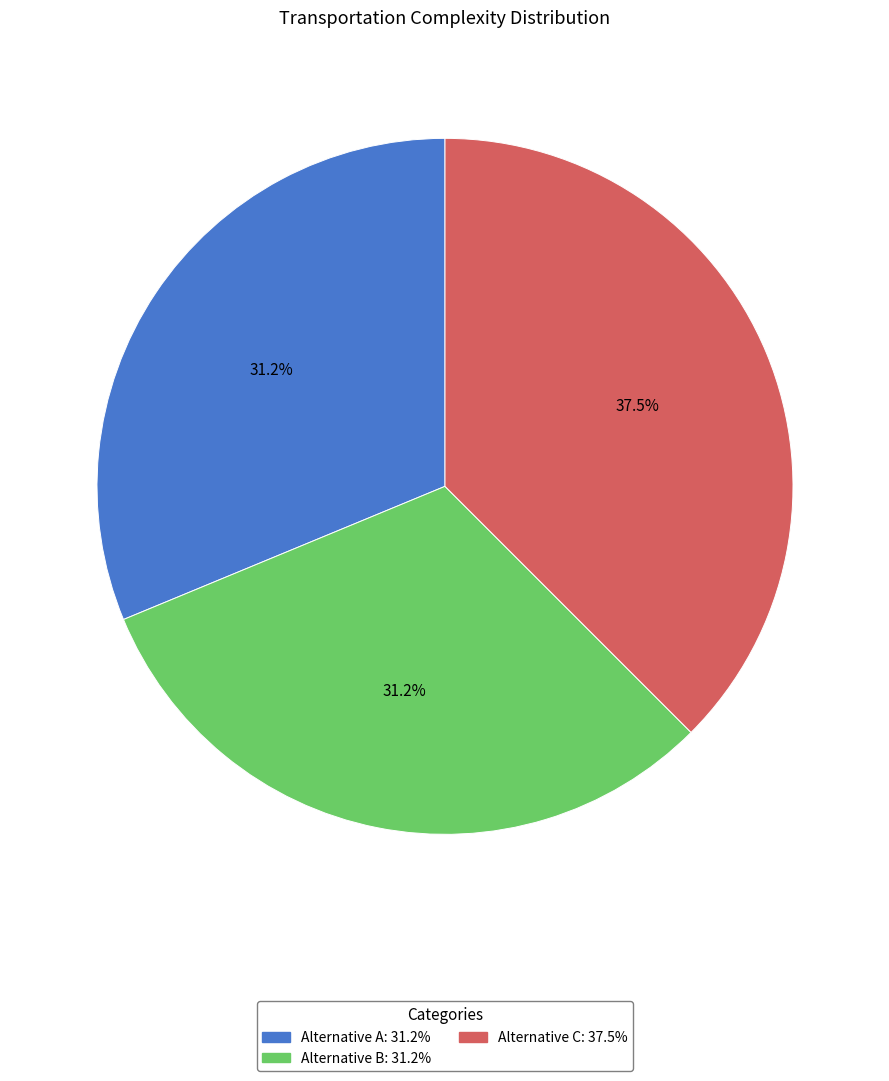

What is the largest slice in the pie chart?

Alternative C